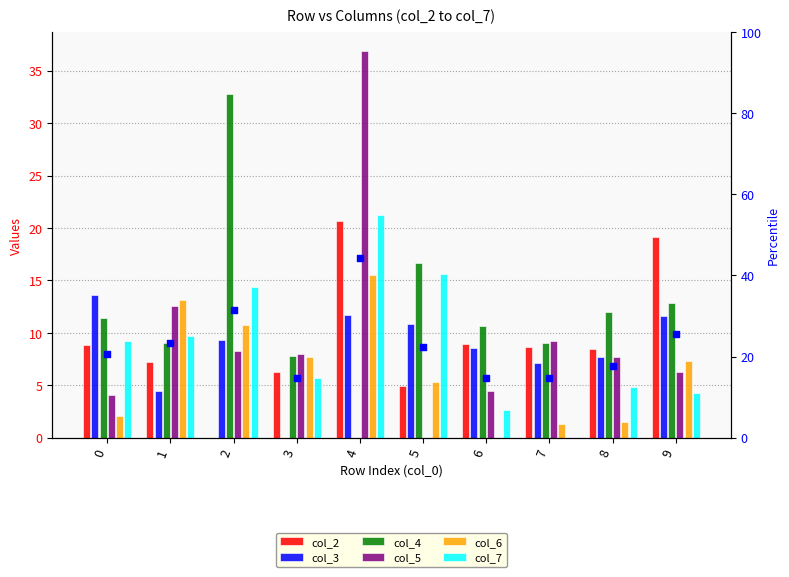

At how many categories does at least one series exceed 30?

2